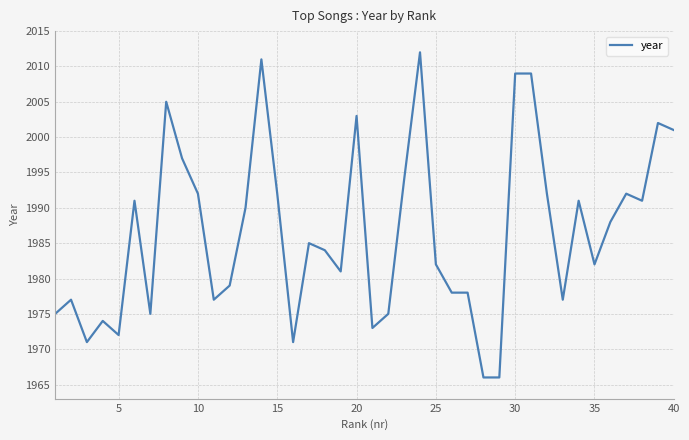

What is the difference between the maximum and minimum values?

46